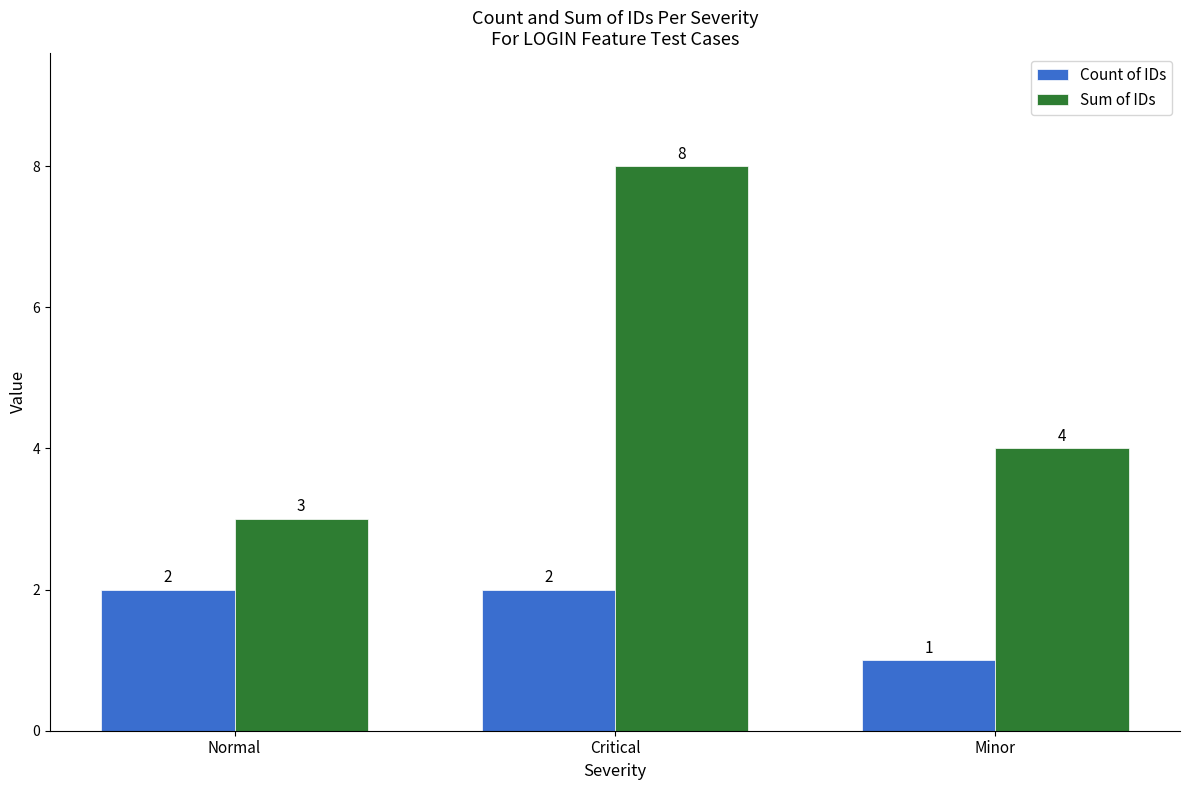

Reading left to right, what are all the values shown in this chart?

Count of IDs: 2	2	1
Sum of IDs: 3	8	4